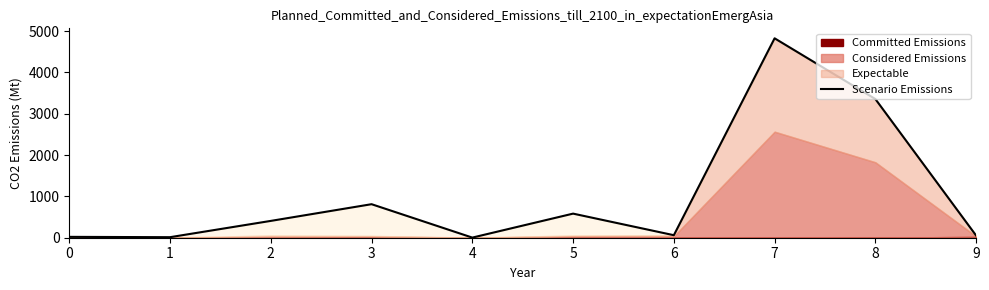

Reading left to right, what are all the values shown in this chart?

21	13	407	811	3	583	61	4824	3355	52